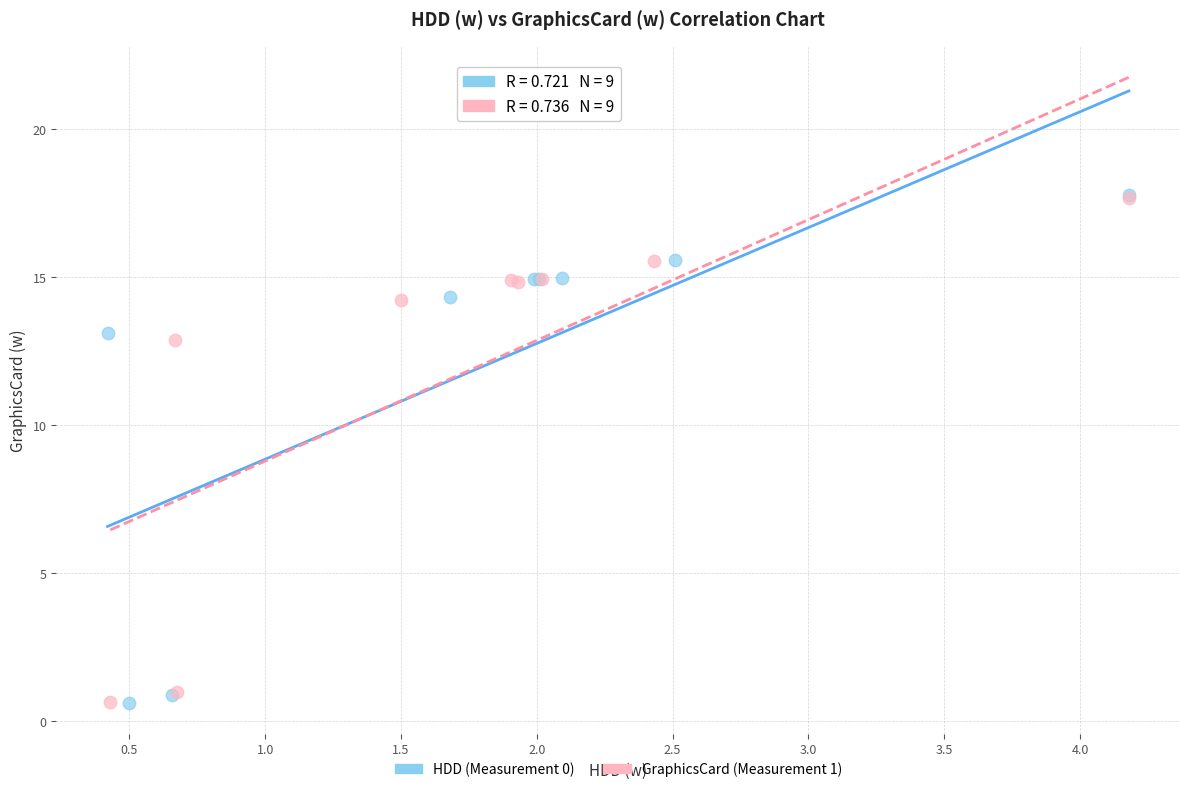

What are all the series names shown in the legend?

HDD (Measurement 0), GraphicsCard (Measurement 1)